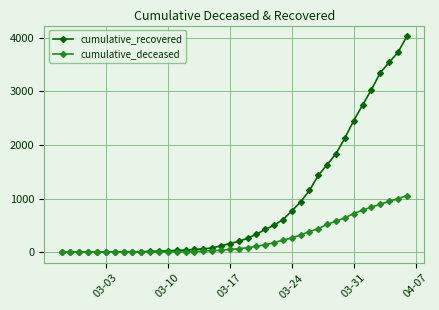

What is the greatest value displayed?

4026